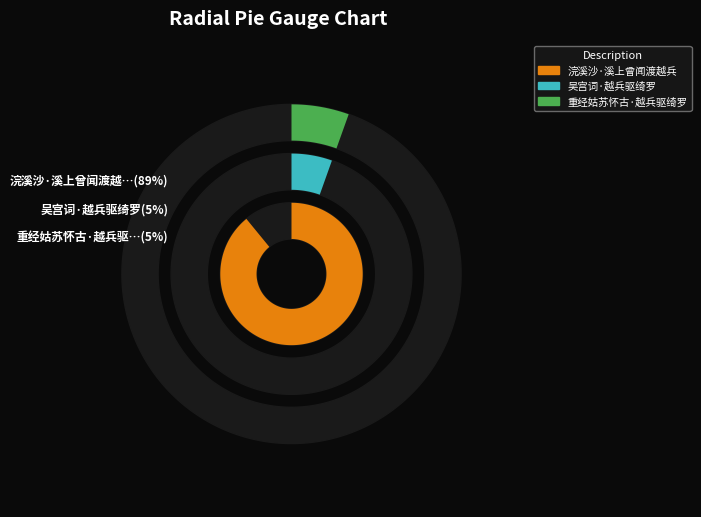

Rank the categories by value from lowest to highest.

吴宫词·越兵驱绮罗, 重经姑苏怀古·越兵驱绮罗, 浣溪沙·溪上曾闻渡越兵